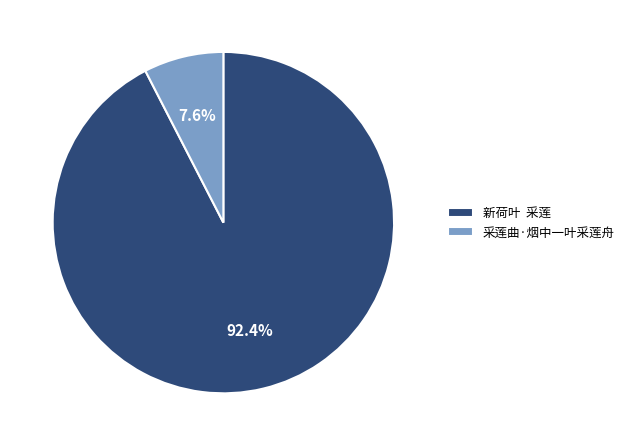

Is it true that 采莲曲·烟中一叶采莲舟 is 18% of the pie?

False